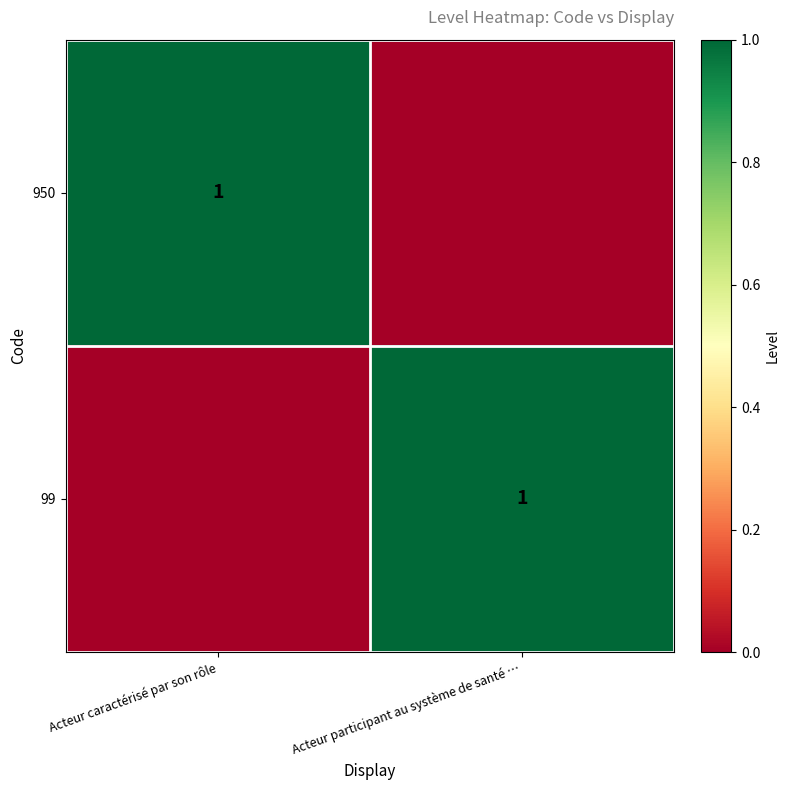

The value of 950 at Acteur caractérisé par son rôle is 2. True or false?

False